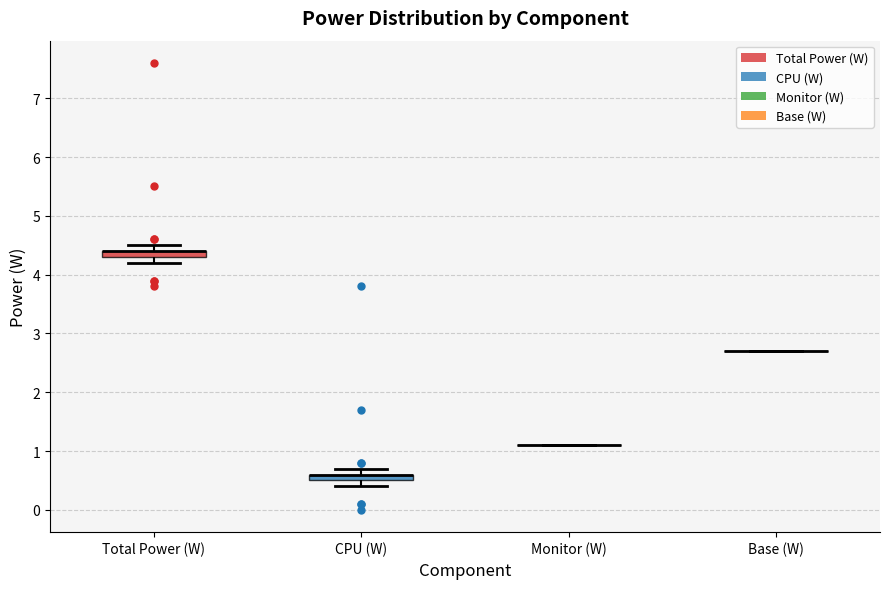

Where is the upper edge of the box for Total Power (W) on the y-axis? The values are not printed on the chart, so give them approximately, as read against the axis.

4.4